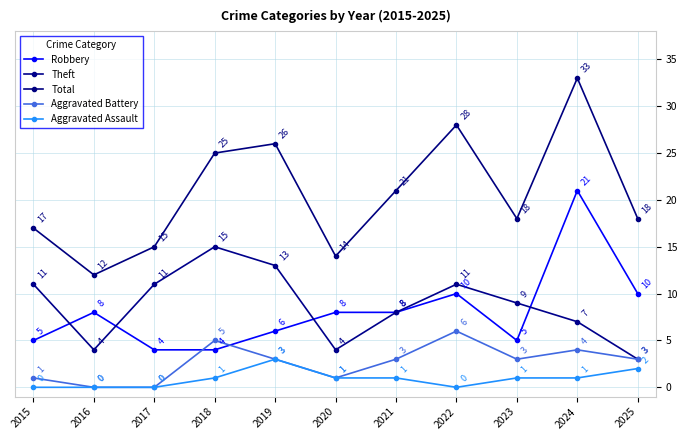

Count the number of data series in this chart.

5